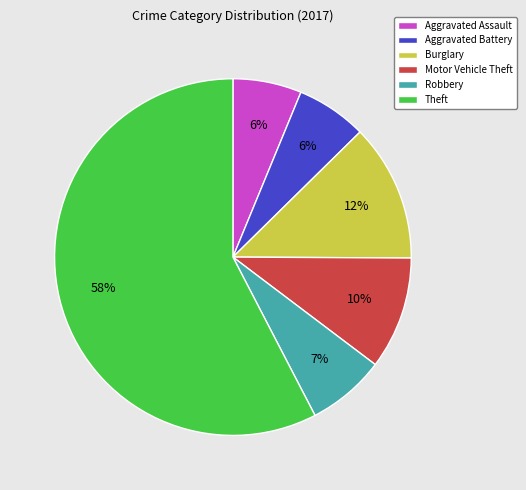

The Motor Vehicle Theft slice represents 10% of the pie. True or false?

True